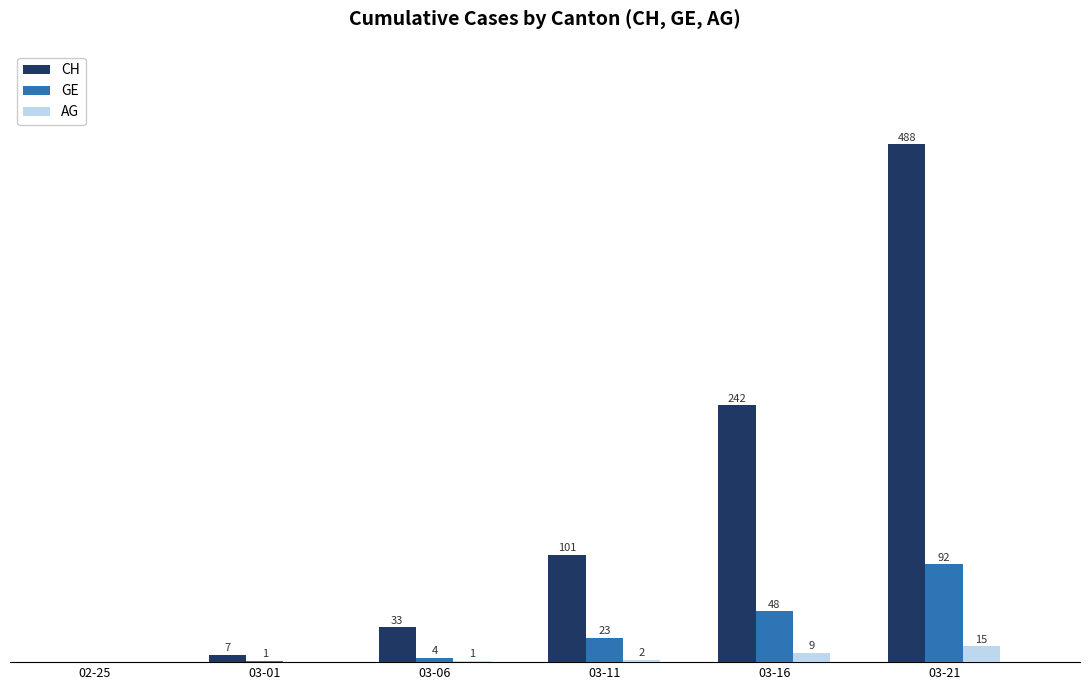

Which series changed the most between 02-25 and 03-06?

CH